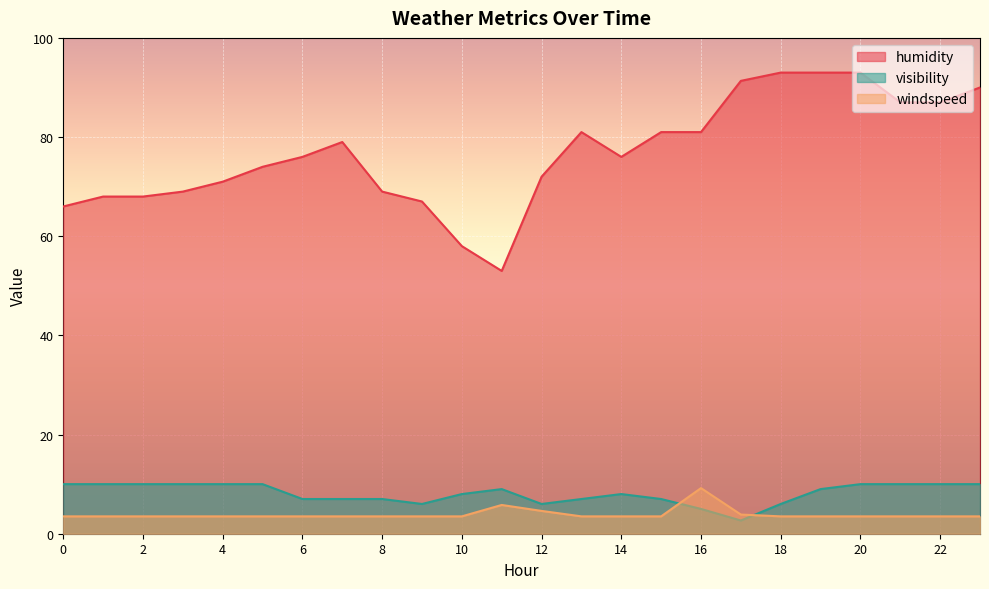

What is the value of the humidity point at the 8th from the left?

79.0